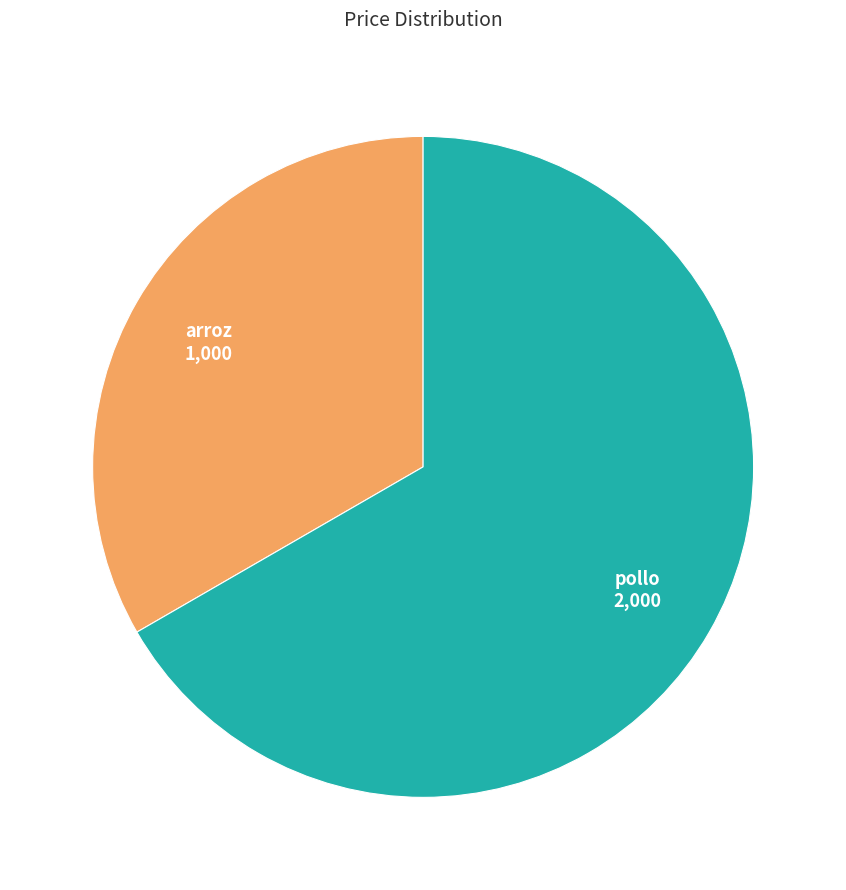

Is there a majority slice in this chart?

Yes